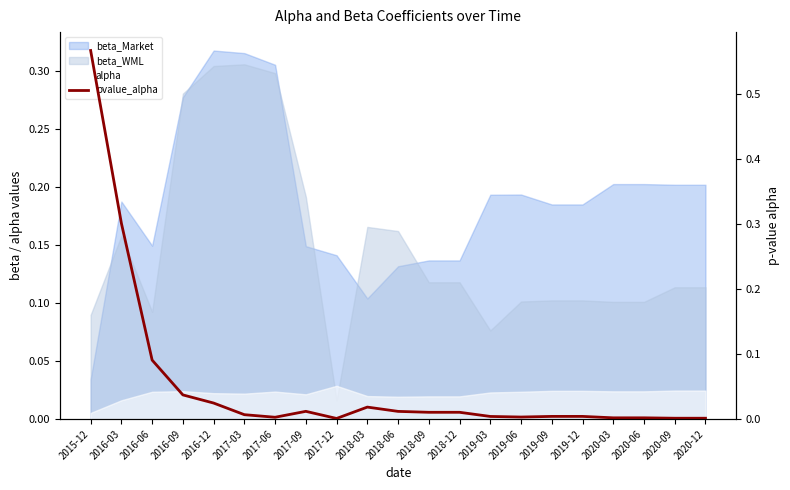

What is the difference between the values at 2018-03 and 2016-06?

0.1